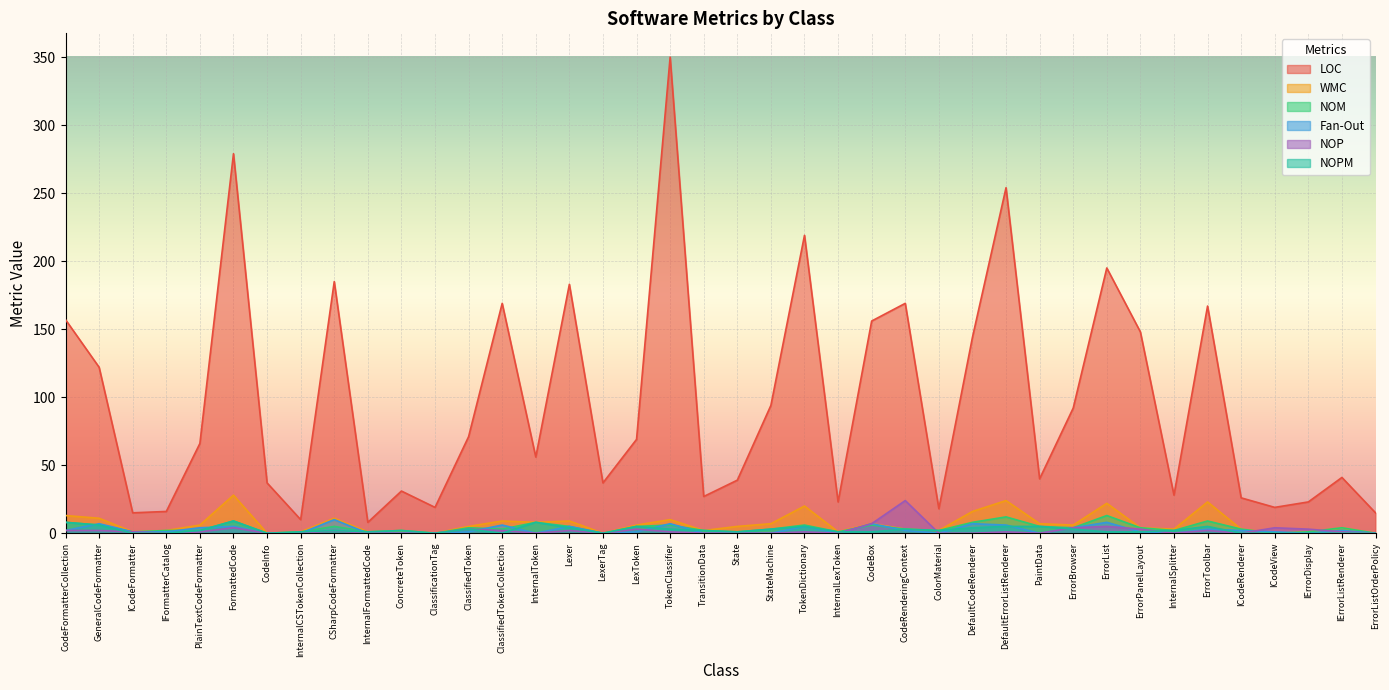

In WMC, how many points are lower than both neighbors (excluding endpoints)?

12